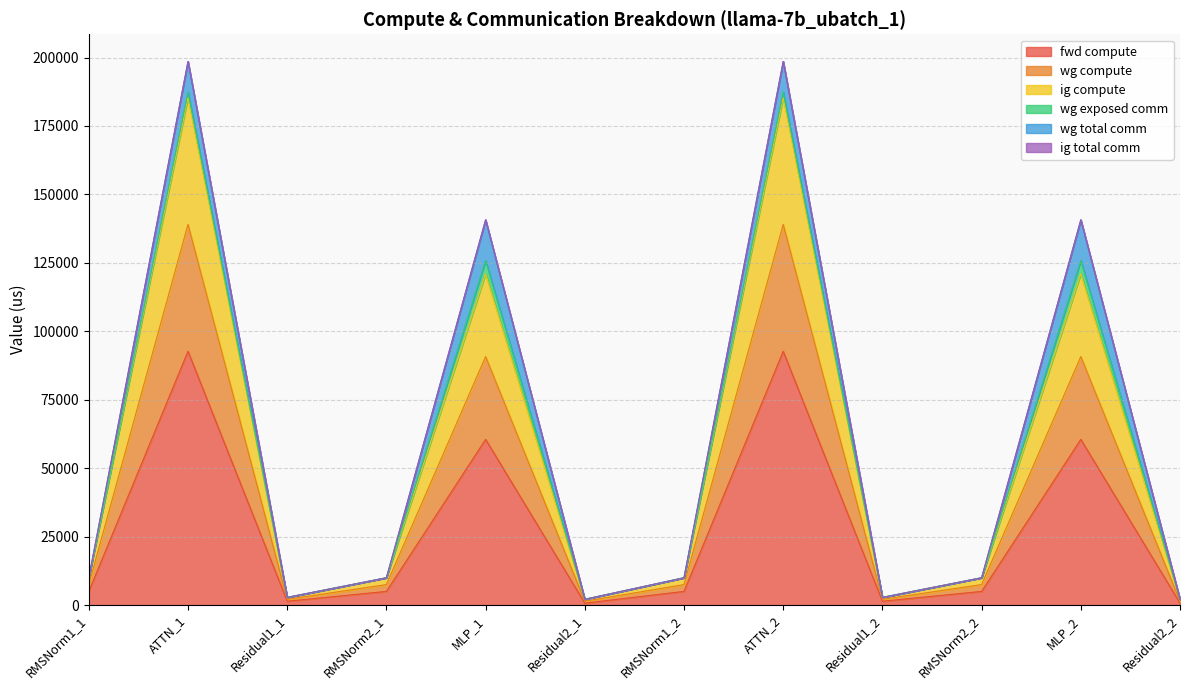

How many interior local valleys does the ig compute series have?

3